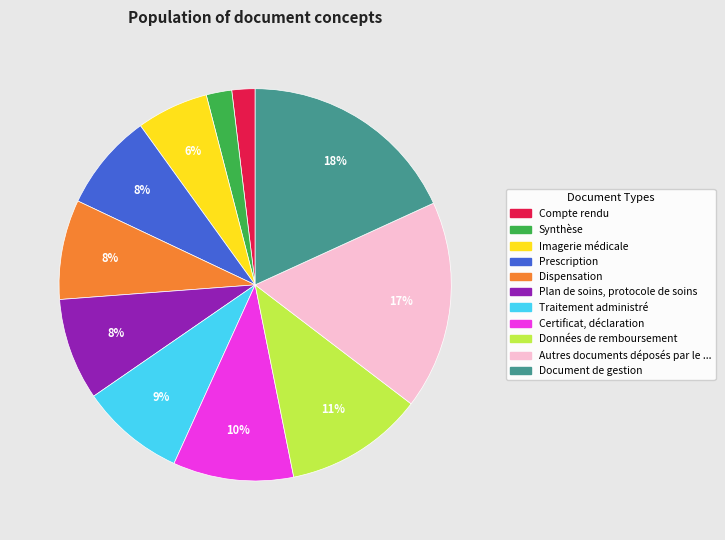

Is there a majority slice in this chart?

No